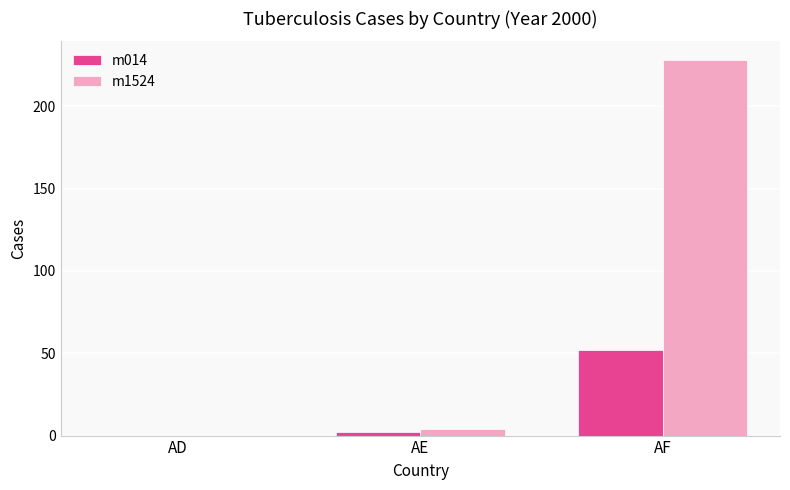

Reading left to right, list all the values displayed in this chart.

m014: AD=0	AE=2	AF=52
m1524: AD=0	AE=4	AF=228